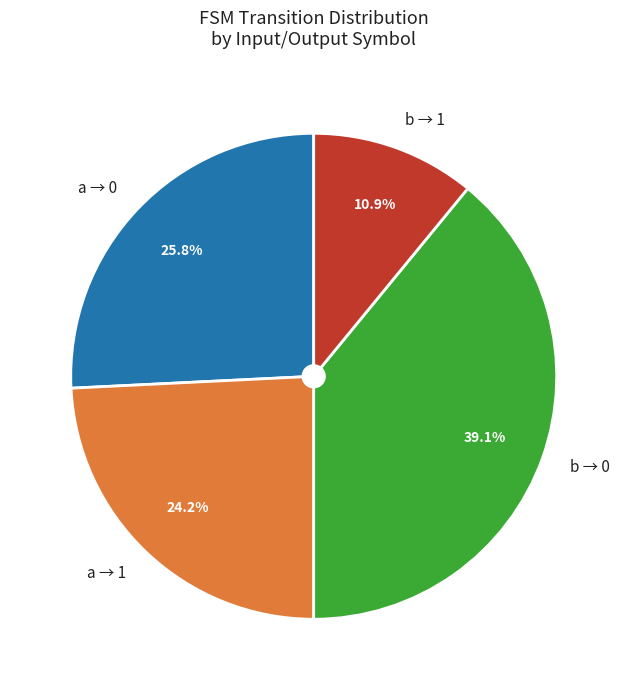

Is there any slice that represents more than half of the pie?

No